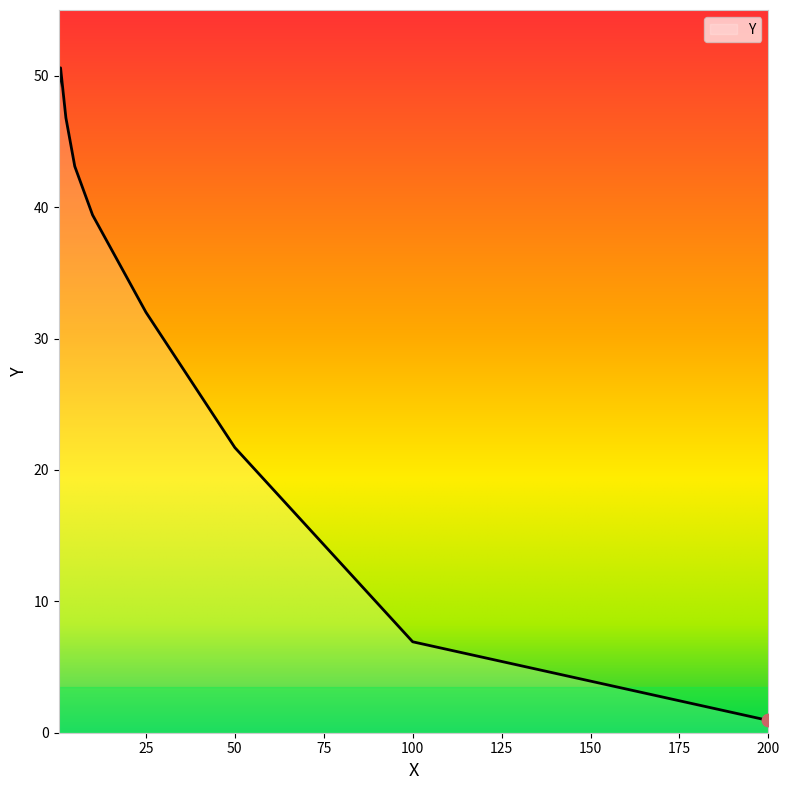

What is the maximum value shown in the chart?

50.6